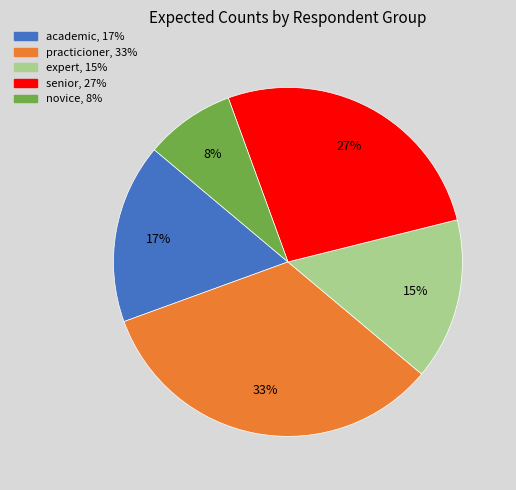

To the nearest percent, what is the combined percentage of expert and novice?

23%